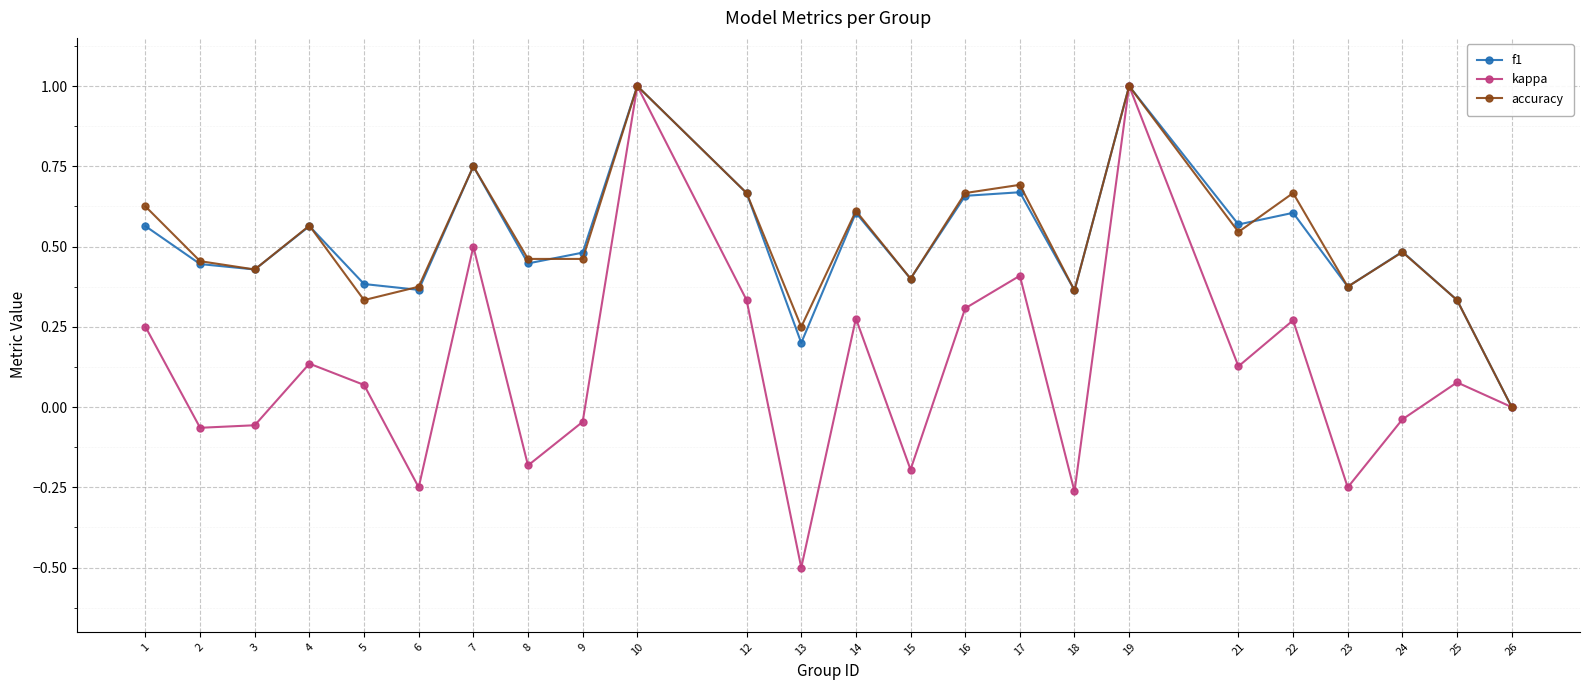

Which series has the largest range (max minus min)?

kappa